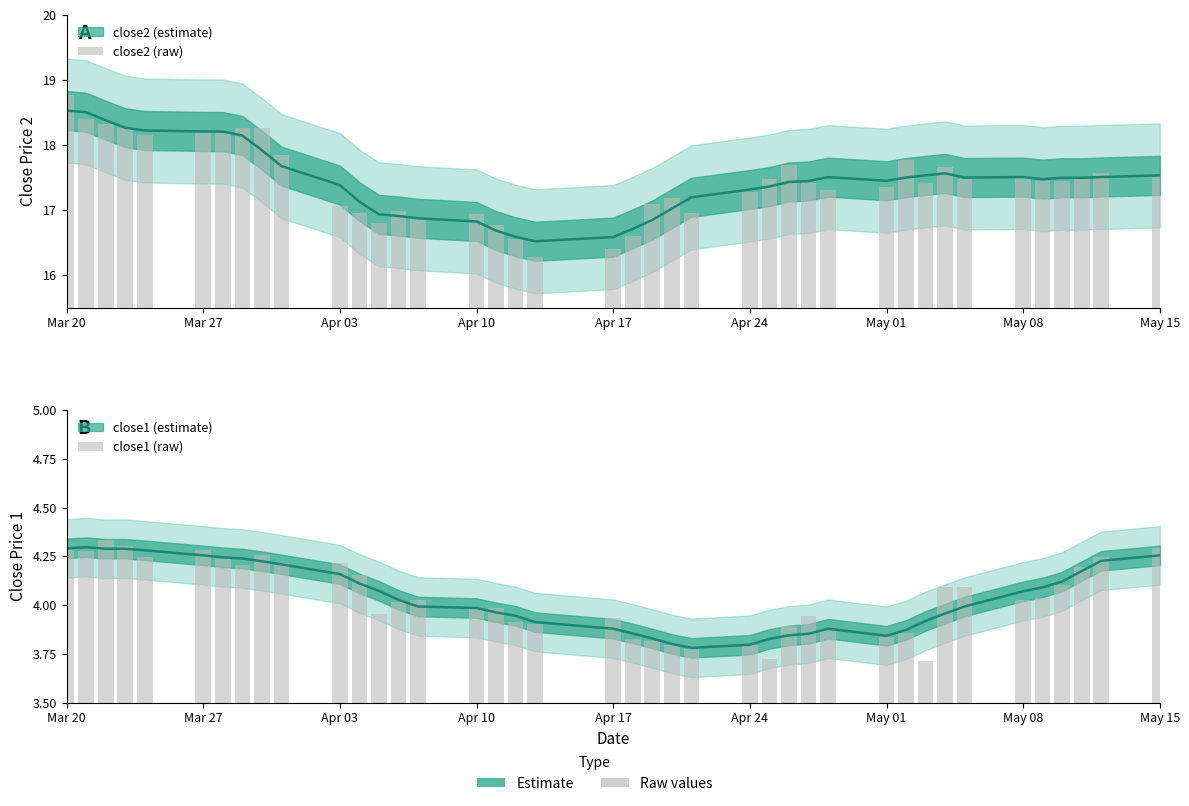

What is the average value of the close1 (raw) series?

4.0